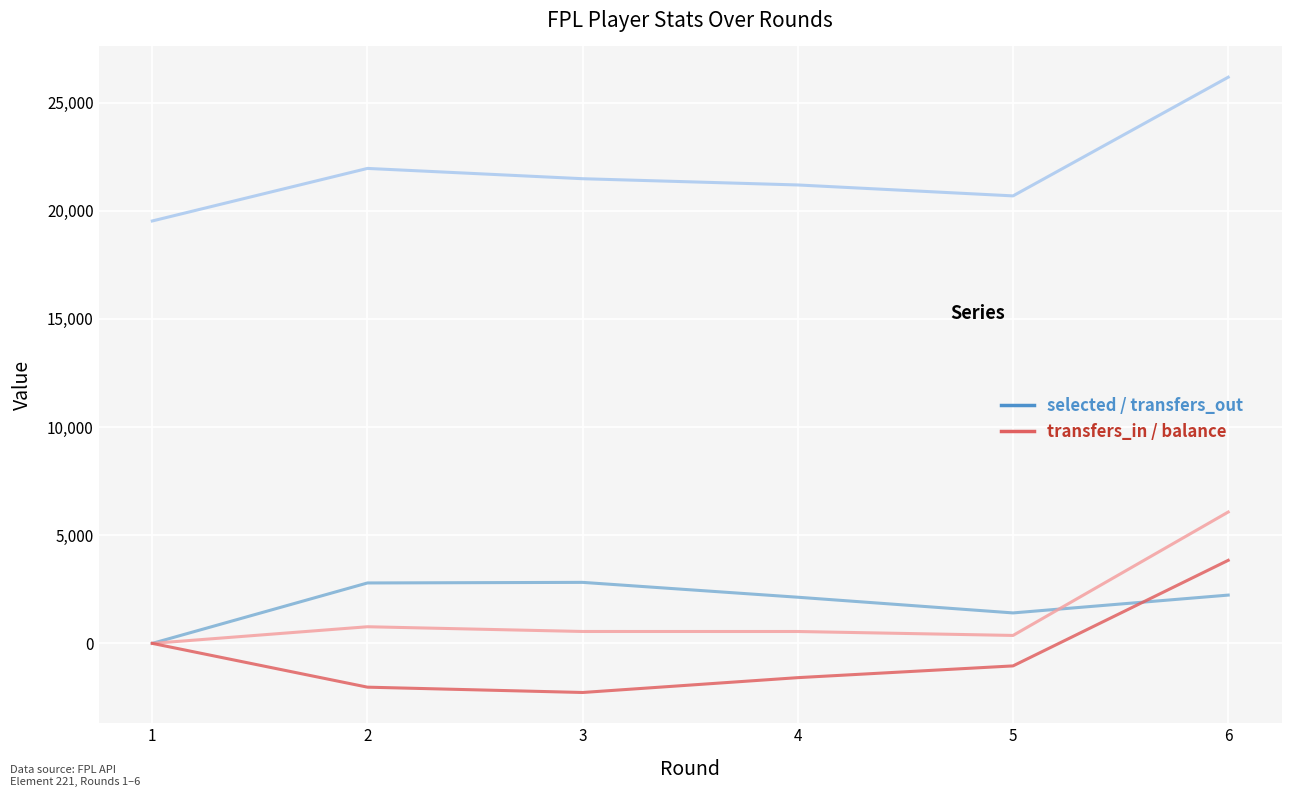

What is the maximum value shown in the chart?

26171